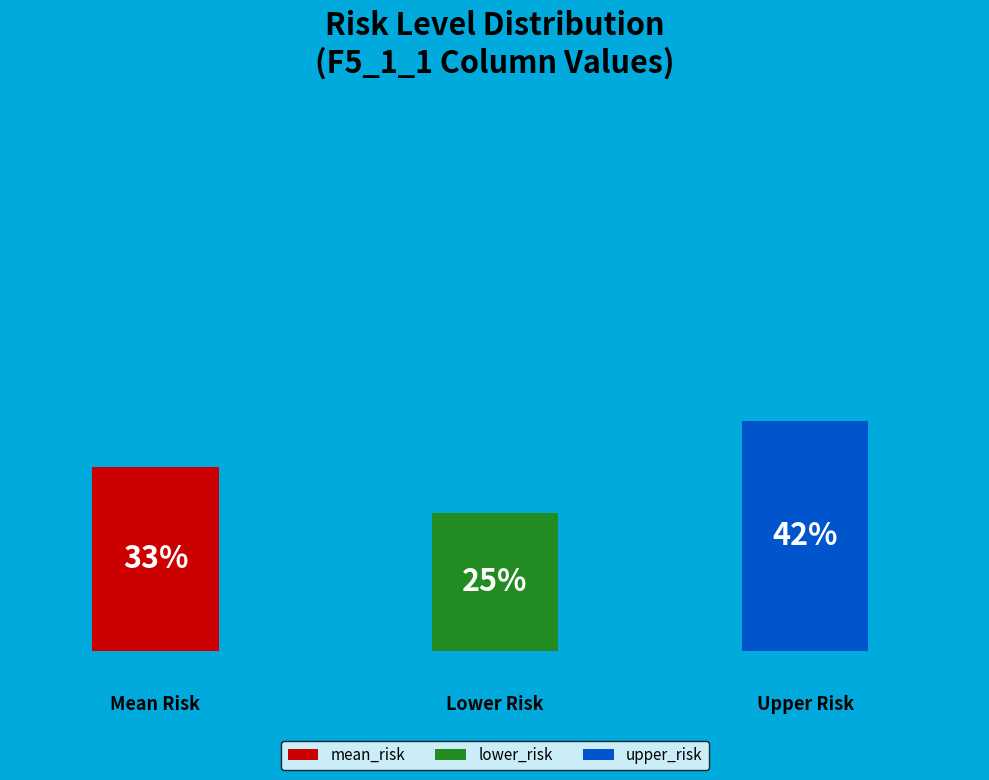

Count the number of slices in the pie.

3